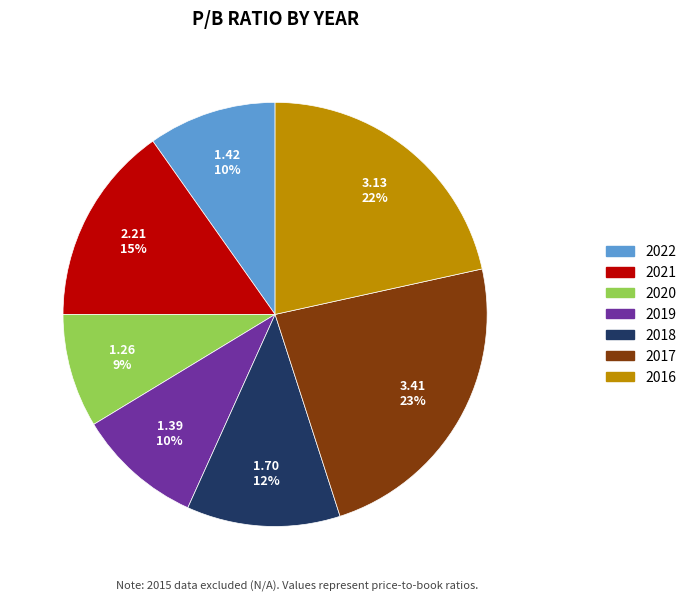

What percentage is the 2018 slice, to the nearest percent?

12%